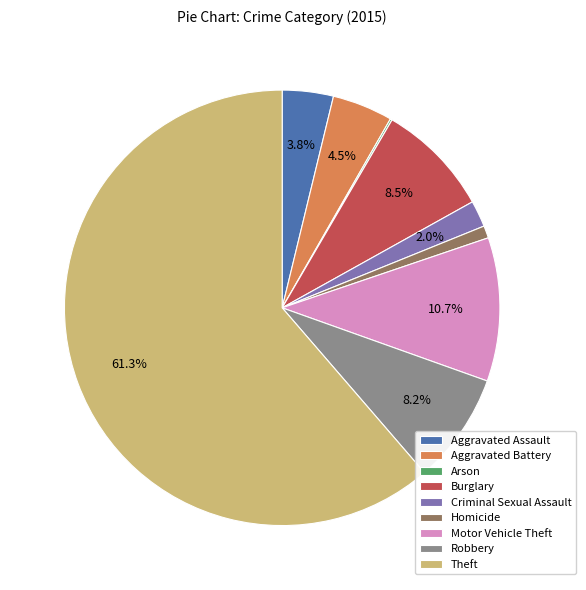

What portion of the pie excludes Burglary?

91.5%